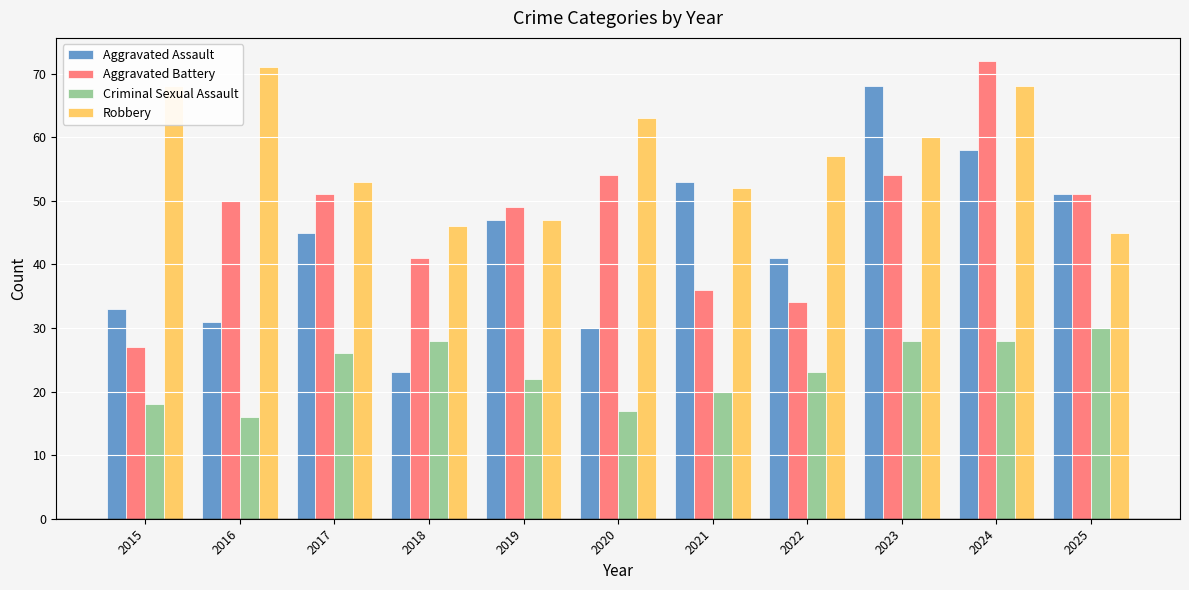

What is the difference between the maximum and minimum values in the Robbery series?

26